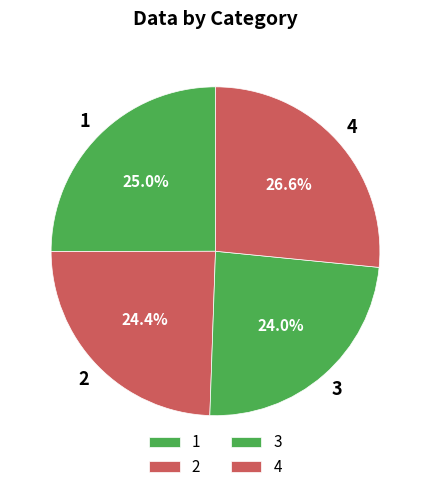

Which slice is the largest?

4